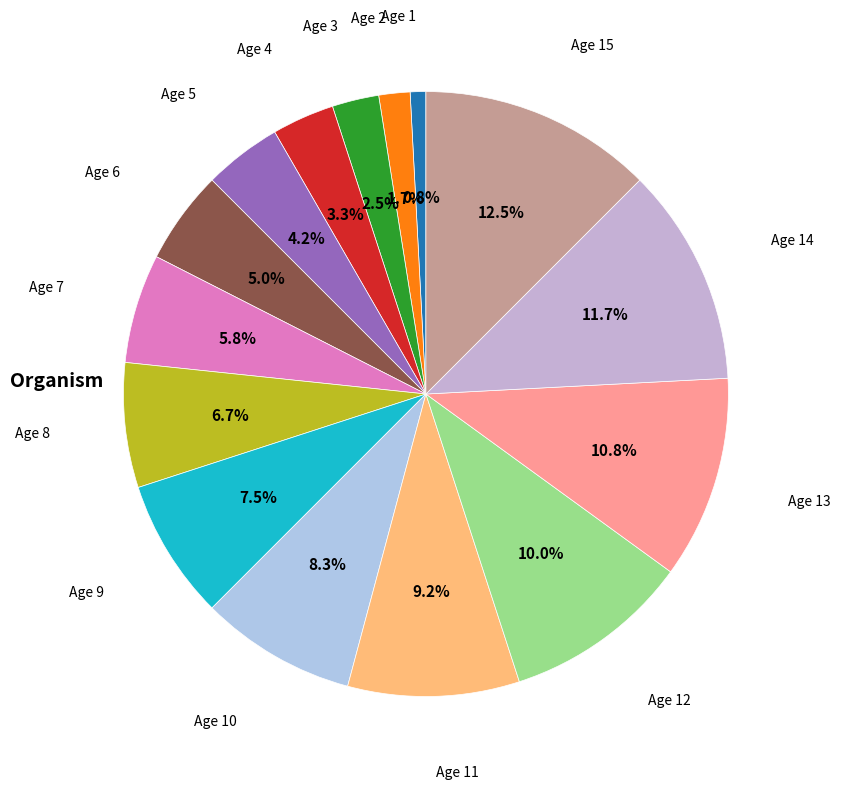

The Age 10 slice represents 16% of the pie. True or false?

False